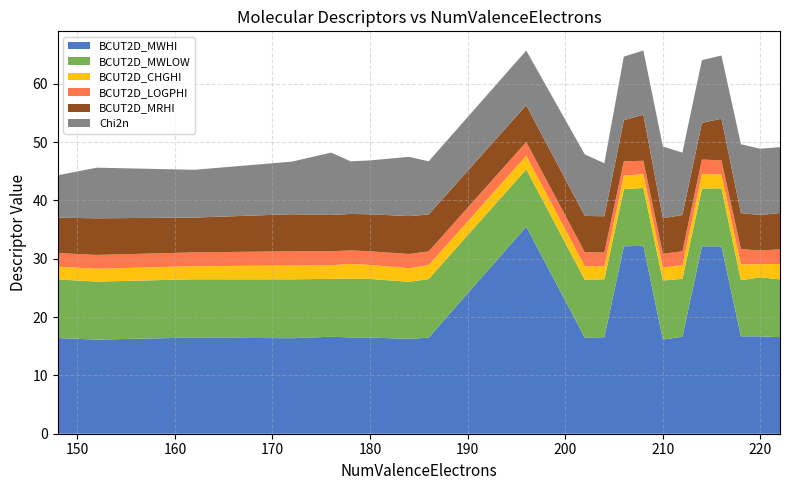

Reading right to left, list all the values displayed in this chart.

BCUT2D_MWHI: 222=16.6	220=16.7	218=16.7	216=32.1	214=32.1	212=16.6	210=16.1	208=32.2	206=32.1	204=16.6	202=16.5	196=35.5	186=16.5	184=16.3	180=16.5	178=16.5	176=16.6	172=16.4	162=16.5	152=16.1	148=16.4
BCUT2D_MWLOW: 222=9.9	220=10.1	218=9.6	216=9.9	214=9.9	212=9.9	210=10.1	208=9.9	206=9.8	204=9.9	202=9.9	196=9.8	186=10.1	184=9.8	180=10.1	178=10.1	176=9.9	172=10.1	162=10.0	152=9.9	148=10.1
BCUT2D_CHGHI: 222=2.6	220=2.2	218=2.7	216=2.4	214=2.5	212=2.3	210=2.2	208=2.4	206=2.3	204=2.2	202=2.3	196=2.3	186=2.4	184=2.3	180=2.4	178=2.5	176=2.3	172=2.4	162=2.2	152=2.2	148=2.2
BCUT2D_LOGPHI: 222=2.5	220=2.4	218=2.6	216=2.4	214=2.5	212=2.4	210=2.3	208=2.3	206=2.4	204=2.4	202=2.4	196=2.4	186=2.4	184=2.4	180=2.3	178=2.3	176=2.4	172=2.4	162=2.4	152=2.4	148=2.3
BCUT2D_MRHI: 222=6.2	220=6.1	218=6.2	216=7.1	214=6.3	212=6.2	210=6.1	208=7.9	206=7.1	204=6.2	202=6.2	196=6.3	186=6.3	184=6.5	180=6.3	178=6.2	176=6.2	172=6.3	162=6.0	152=6.3	148=6.1
Chi2n: 222=11.3	220=11.3	218=11.8	216=10.8	214=10.8	212=10.7	210=12.3	208=11.0	206=10.9	204=9.1	202=10.6	196=9.4	186=9.1	184=10.2	180=9.2	178=9.0	176=10.7	172=9.0	162=8.2	152=8.7	148=7.3